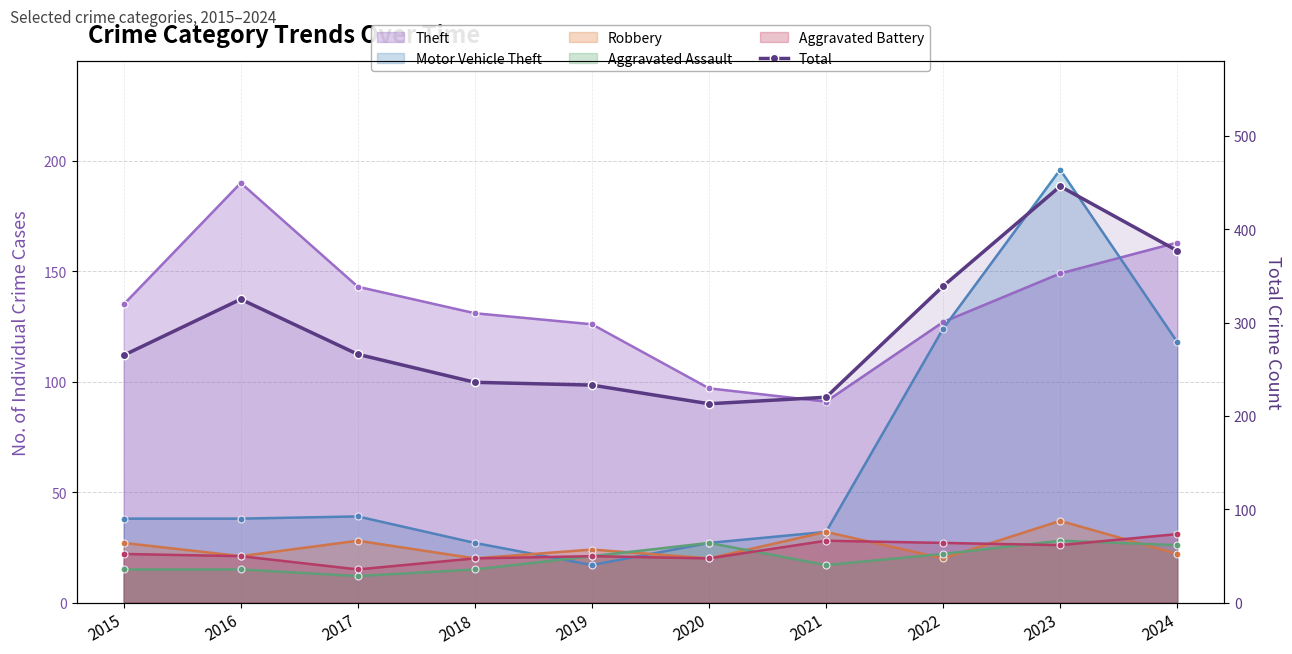

Approximately how many times larger is the value at 2019 compared to 2023?

0.5